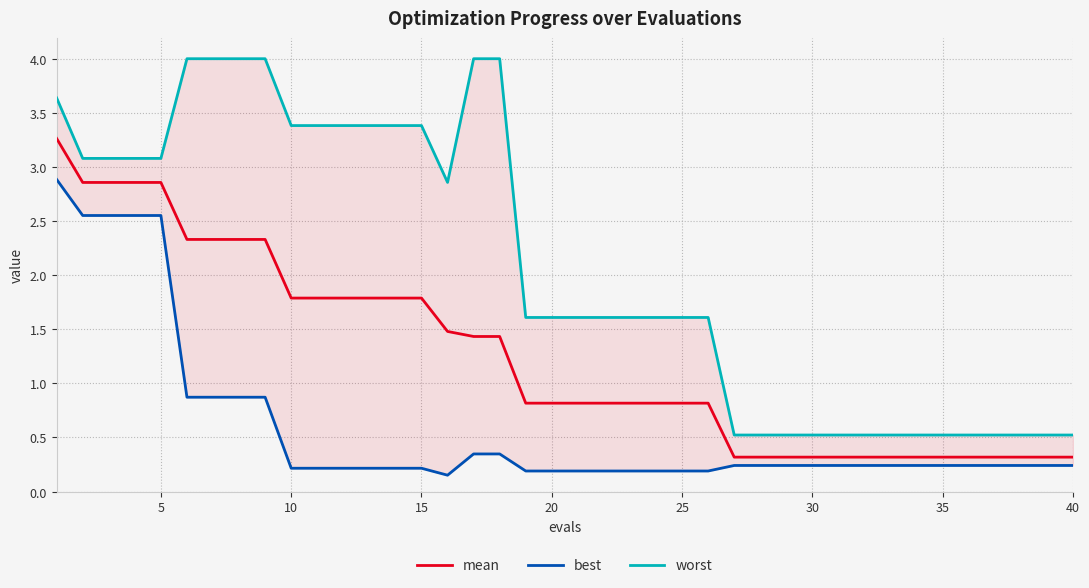

True or false: best has more than 0 points higher than both neighbors.

False